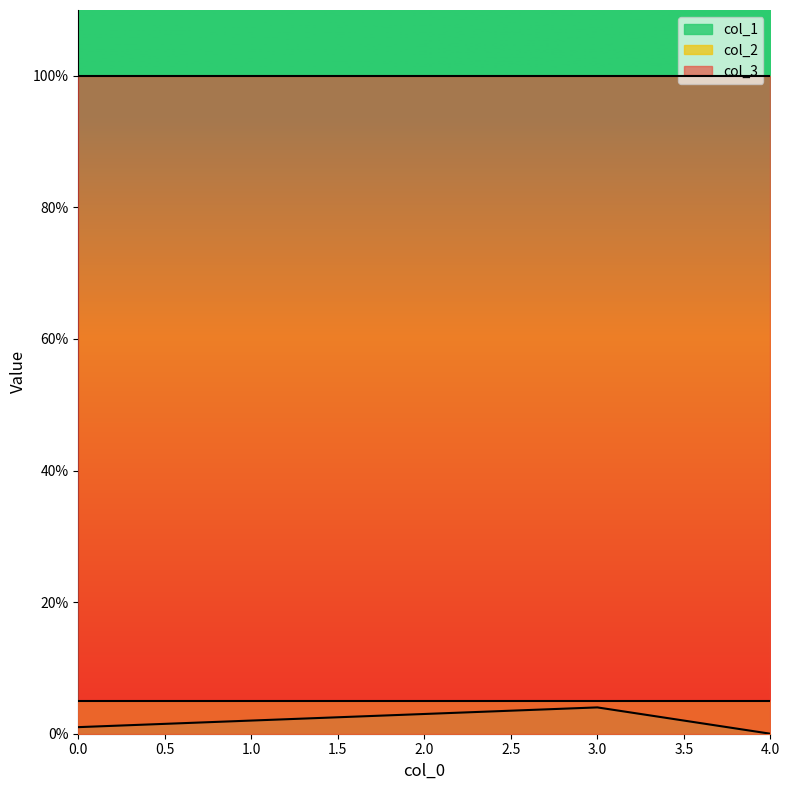

How many lines are shown in the chart?

3